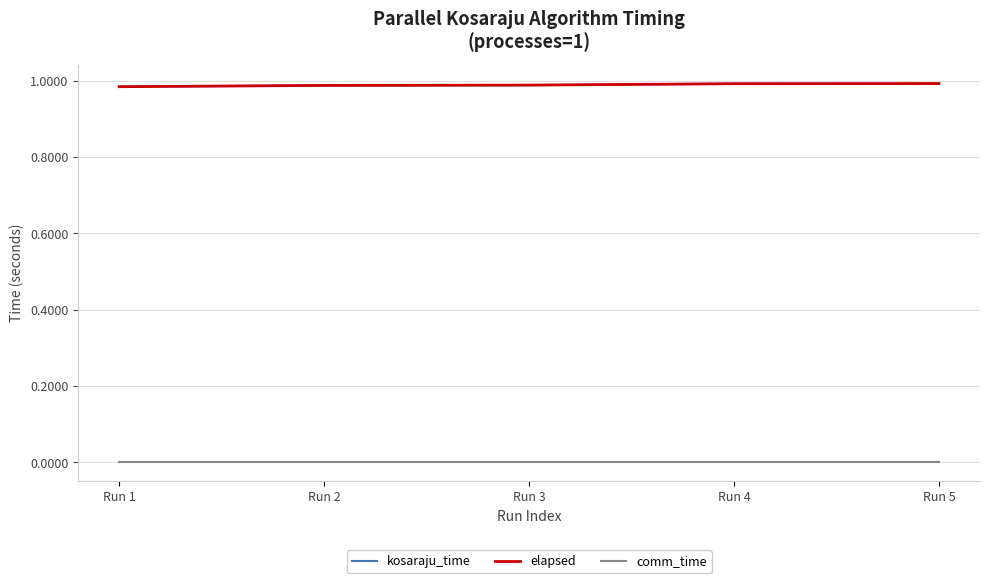

True or false: kosaraju_time and comm_time cross at least once.

False